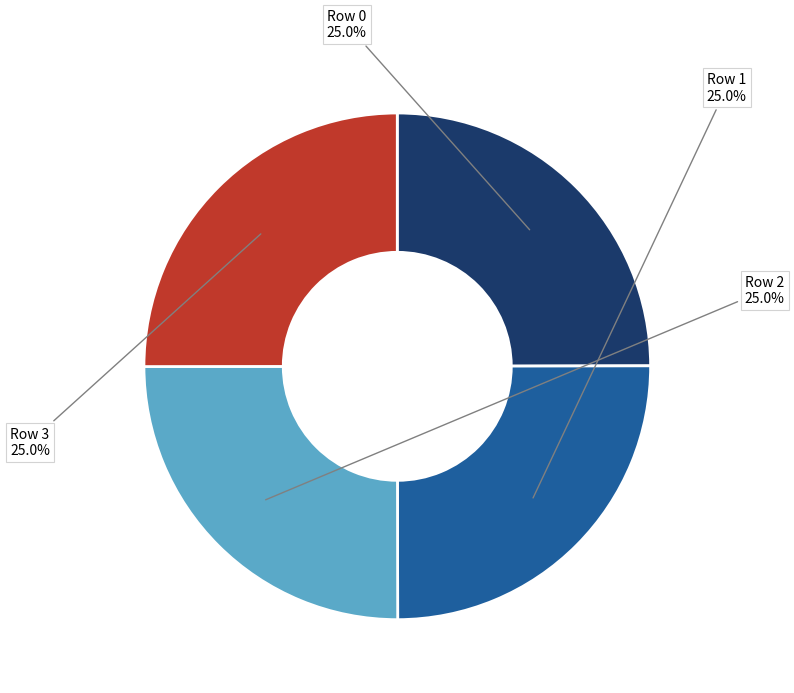

Approximately how many times larger is the value at Row 1 compared to Row 0?

1.0